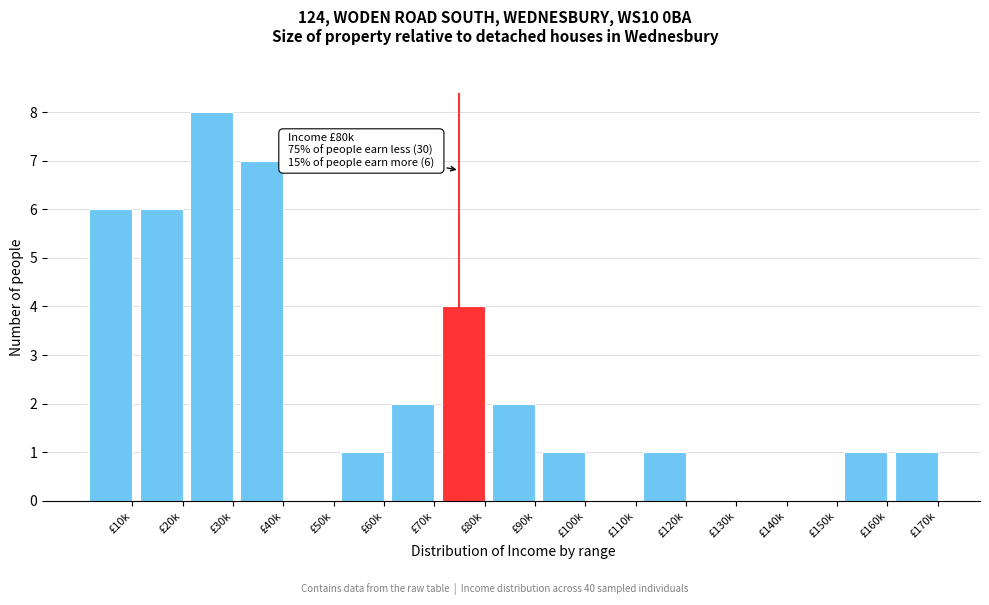

Reading right to left, extract all data points from this chart.

£170k=1	£160k=1	£150k=0	£140k=0	£130k=0	£120k=1	£110k=0	£100k=1	£90k=2	£80k=4	£70k=2	£60k=1	£50k=0	£40k=7	£30k=8	£20k=6	£10k=6